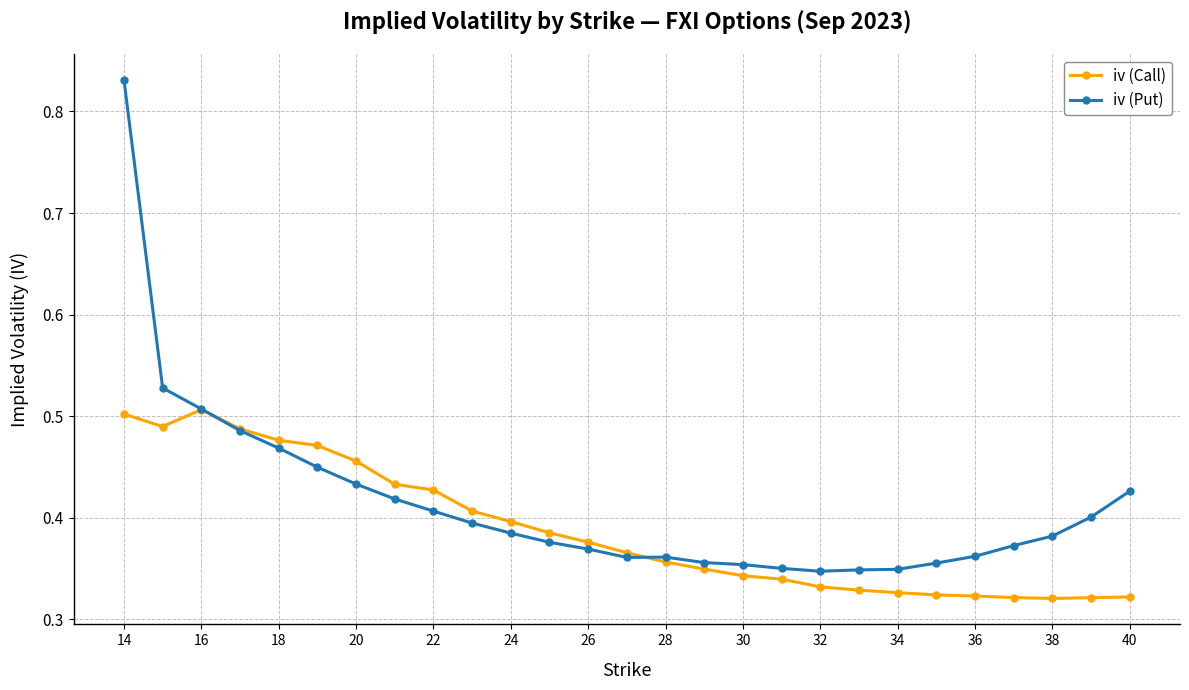

List the series in order of their overall mean, lowest first.

iv (Call), iv (Put)